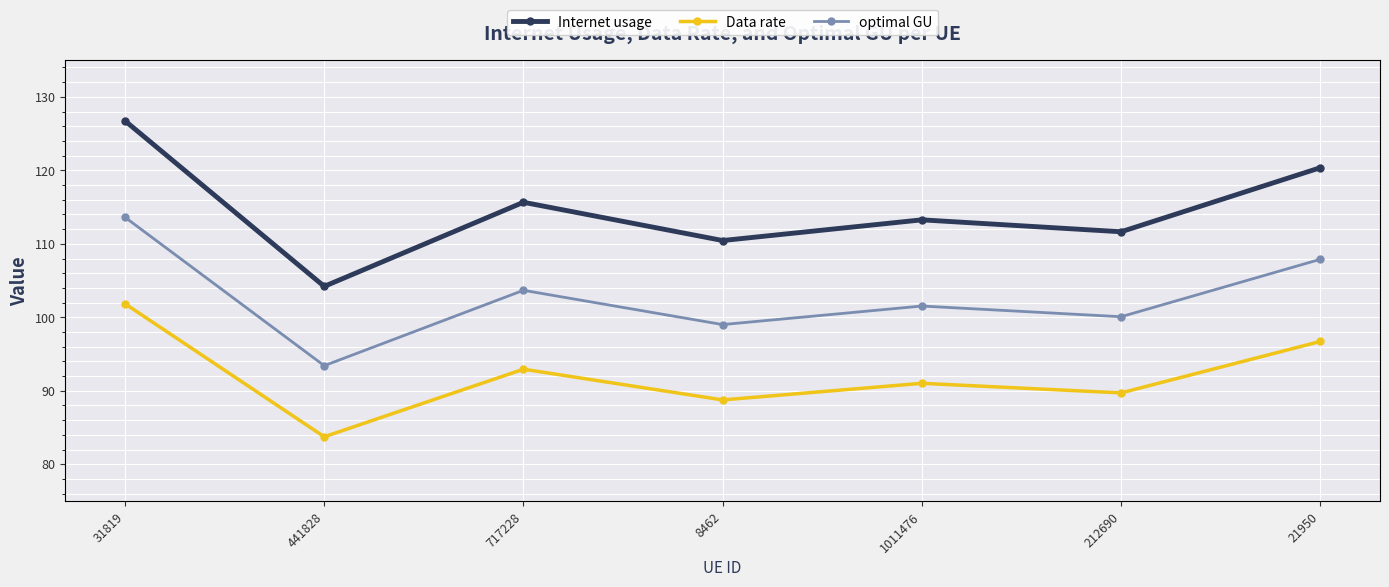

The value of Data rate at 31819 is 172.7. True or false?

False